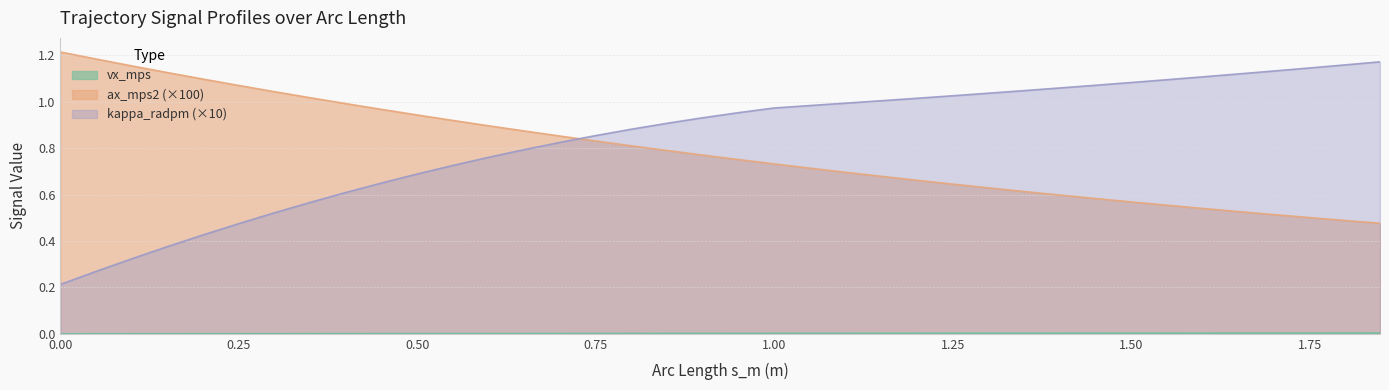

What is the sum of the kappa_radpm values at 1.2984936 and 0.2497103?

1.5